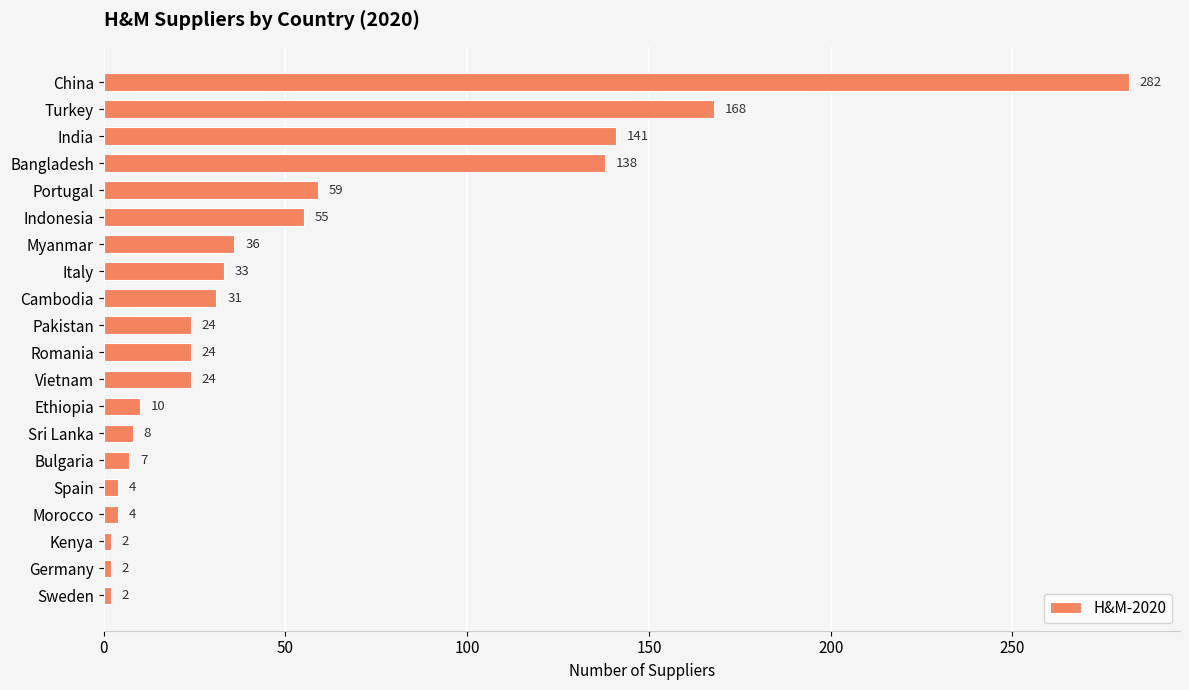

What is the difference between the maximum and minimum values?

280